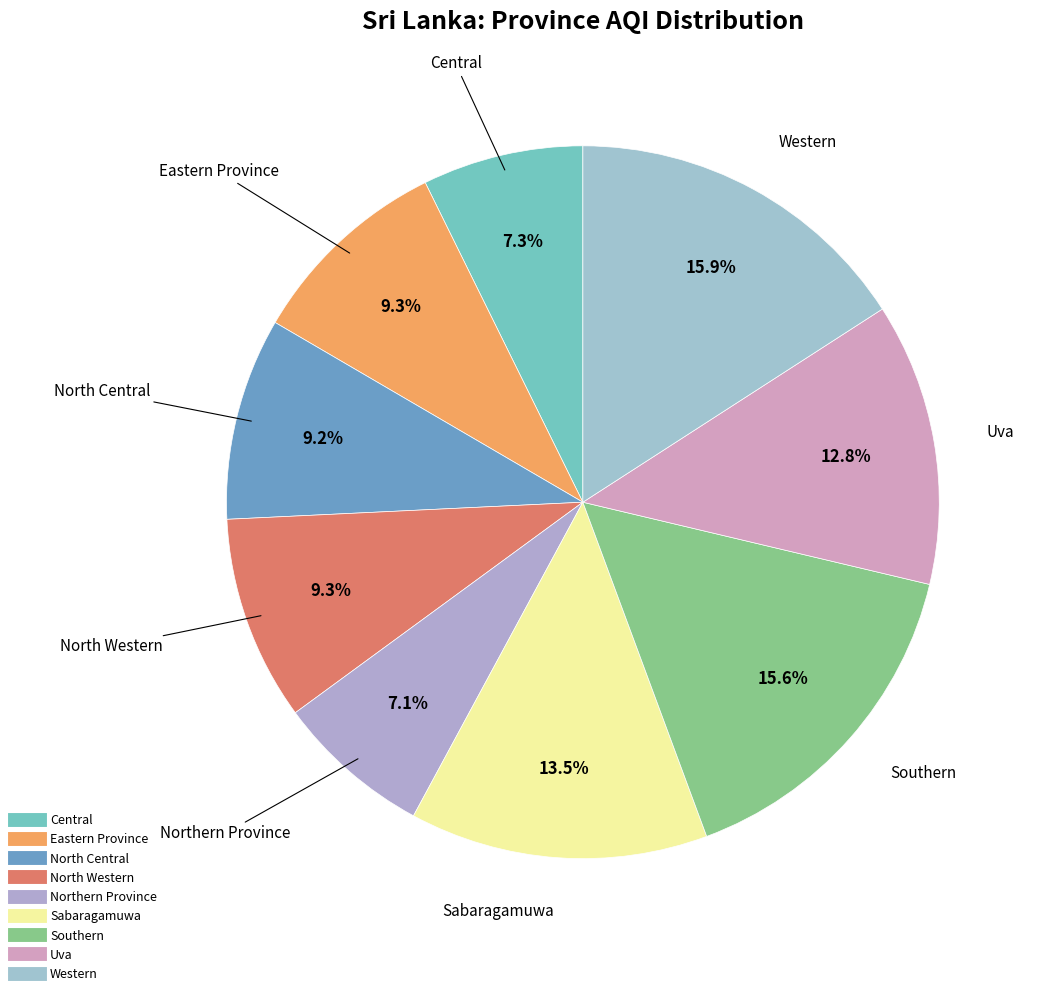

To the nearest percent, what percentage of the pie is Northern Province?

7%